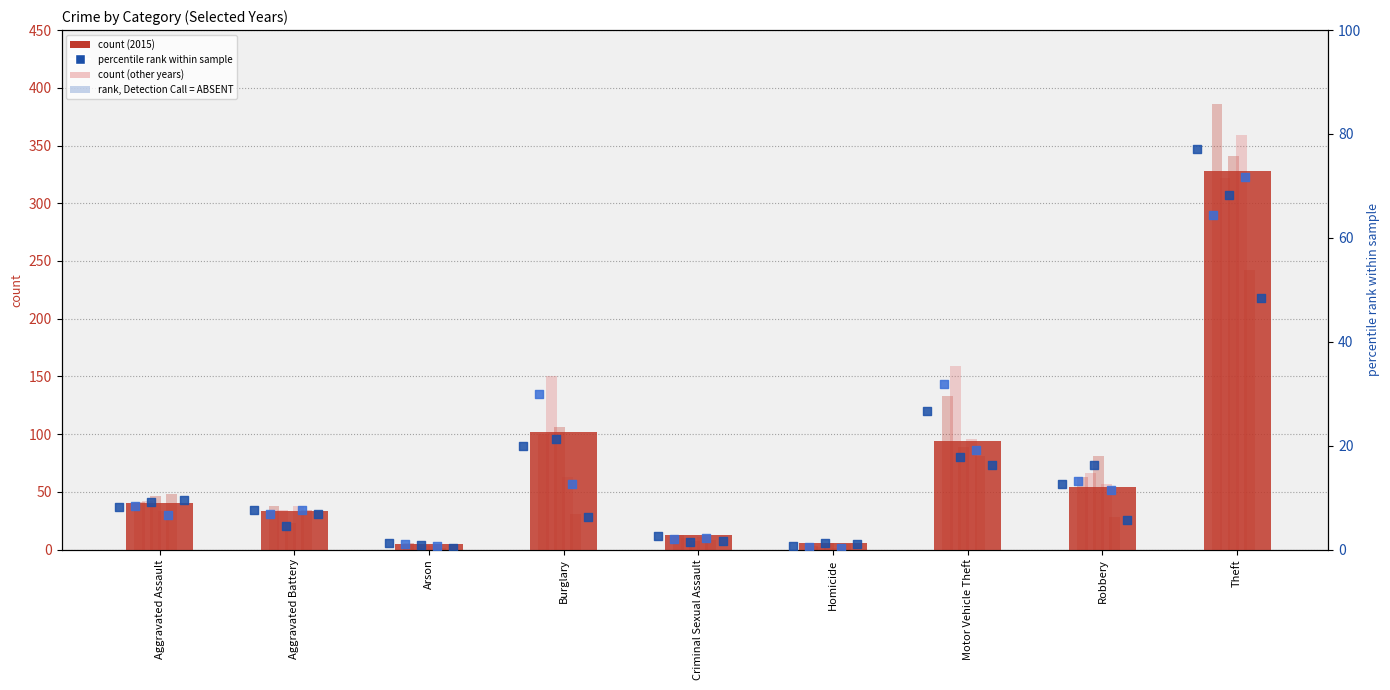

What is the total value across all series at Motor Vehicle Theft?

111.6